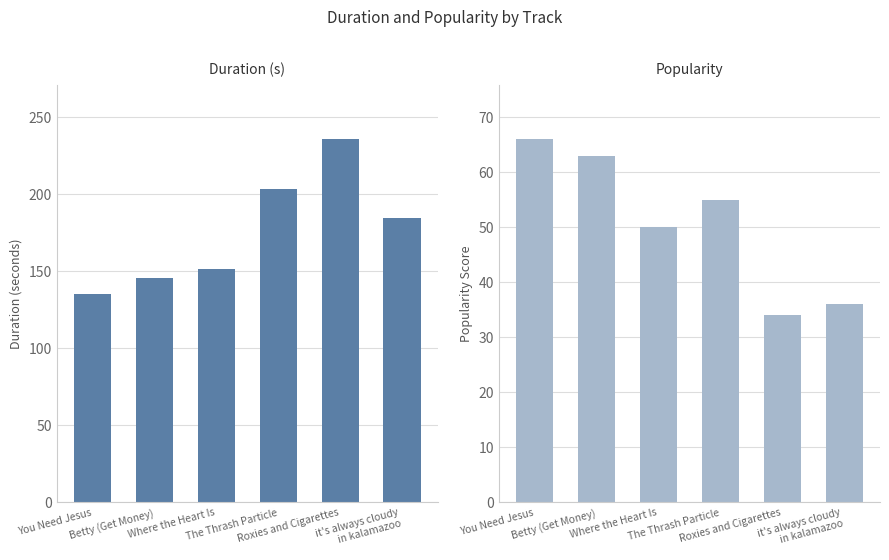

List the series in order of their overall mean, lowest first.

Popularity, Duration (s)